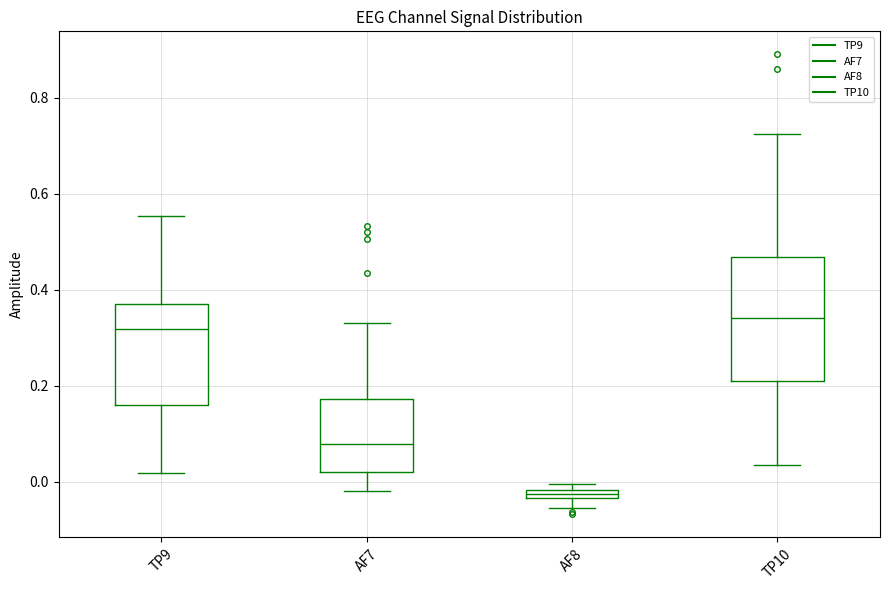

Where does the upper whisker of the box for TP9 end on the y-axis? The values are not printed on the chart, so give them approximately, as read against the axis.

0.56